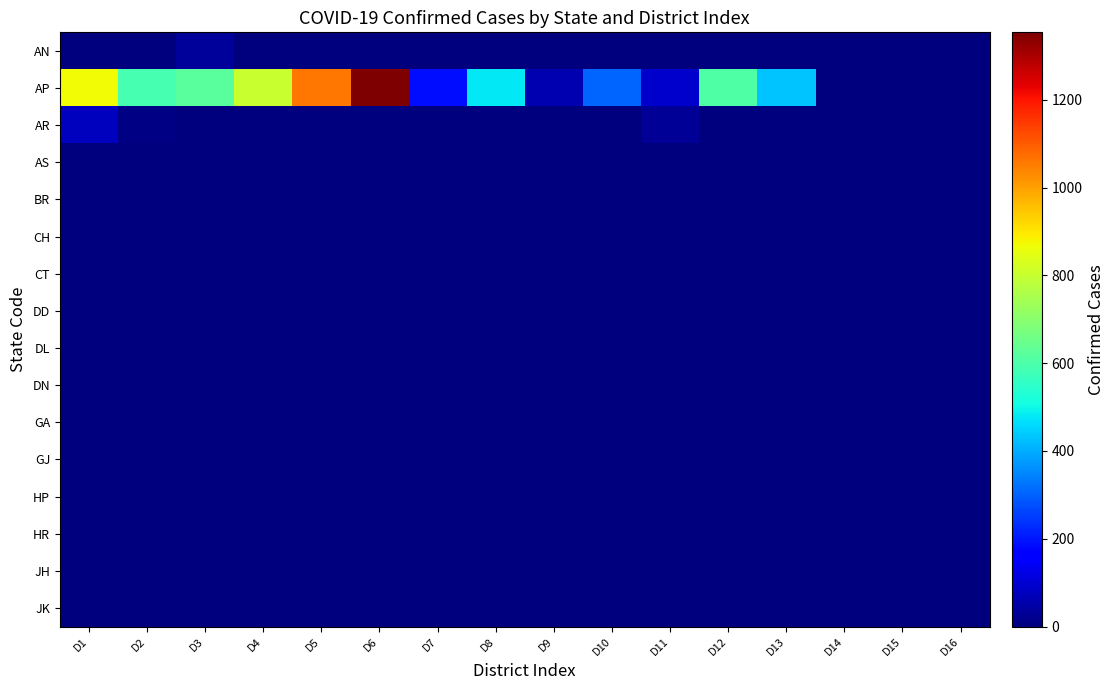

What is the maximum value shown in the chart?

1354